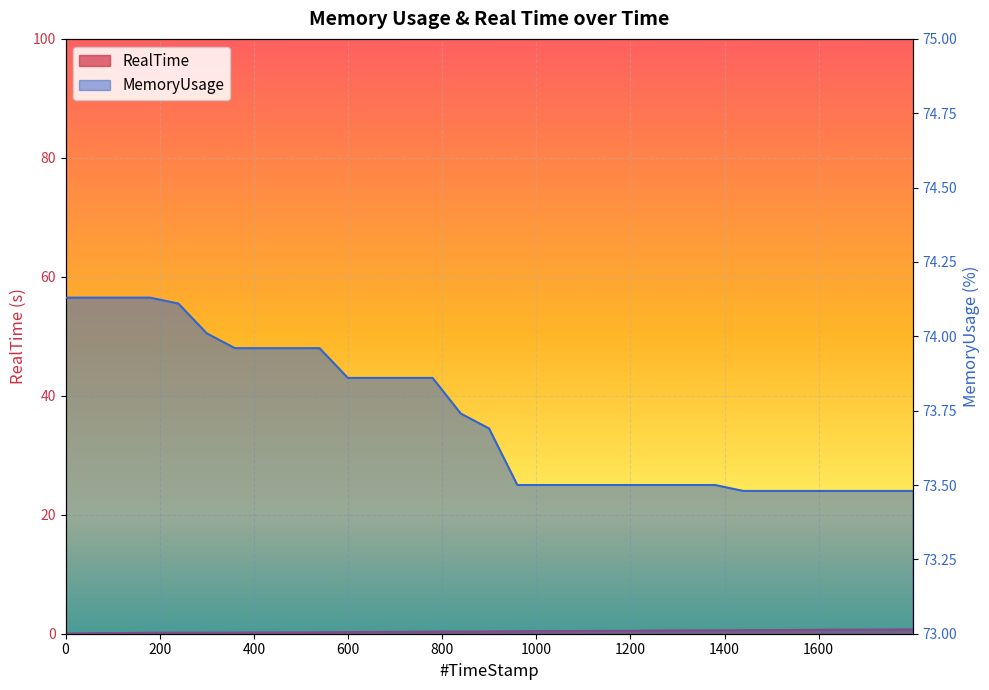

What value does the MemoryUsage series have at 1259.61?

73.5